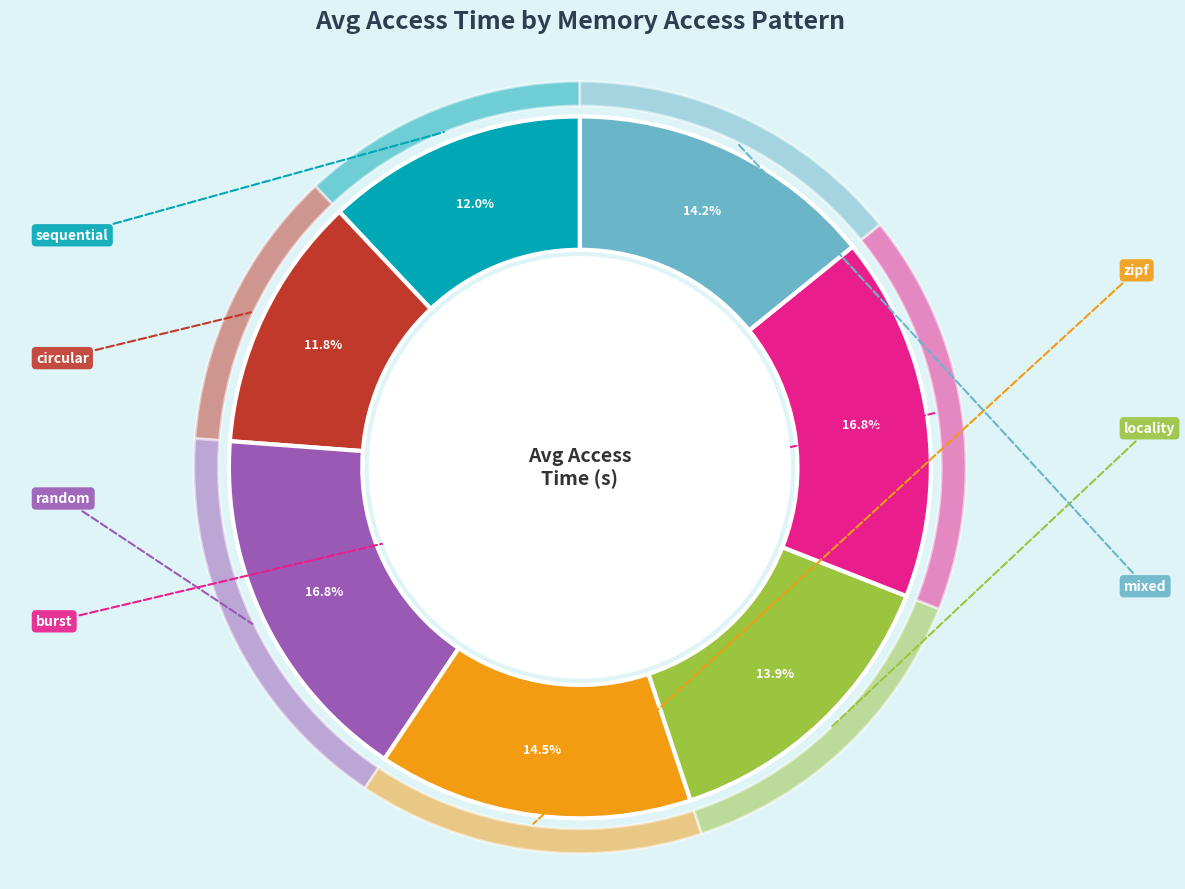

To the nearest percent, what is the difference between the largest and smallest slice percentages?

5%